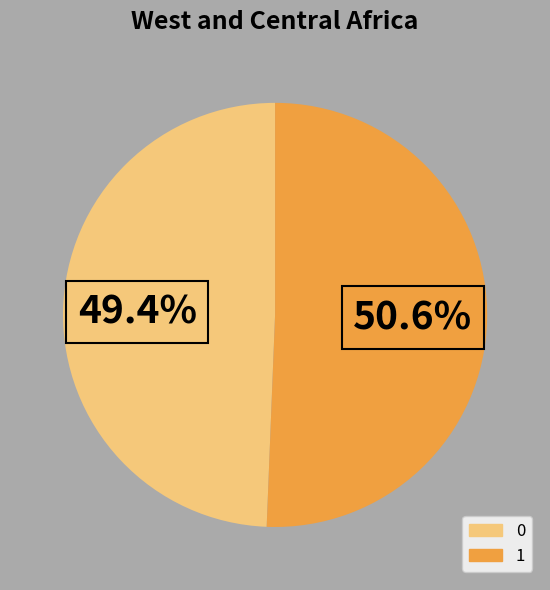

What percentage is NOT represented by 0?

50.6%